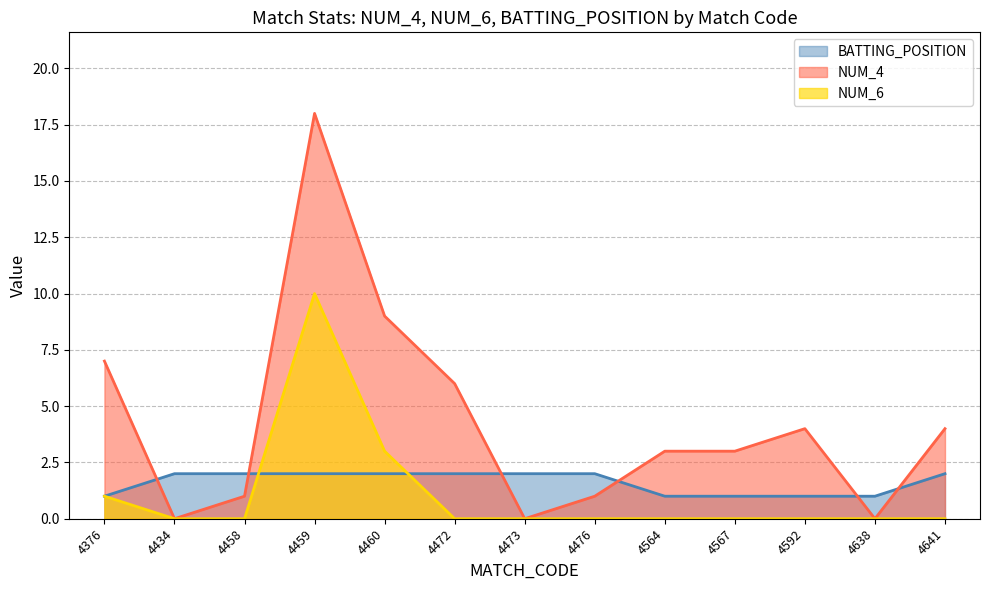

Where is NUM_6 nearest to the value 5?

4460